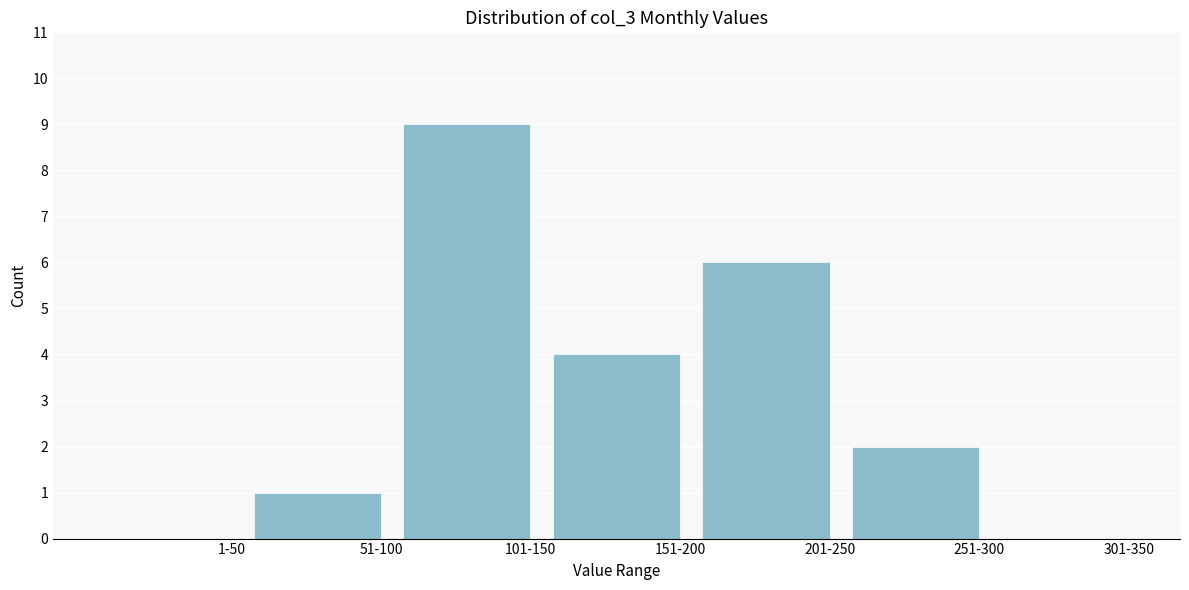

Reading left to right, extract all data points from this chart.

1-50=0	51-100=1	101-150=9	151-200=4	201-250=6	251-300=2	301-350=0